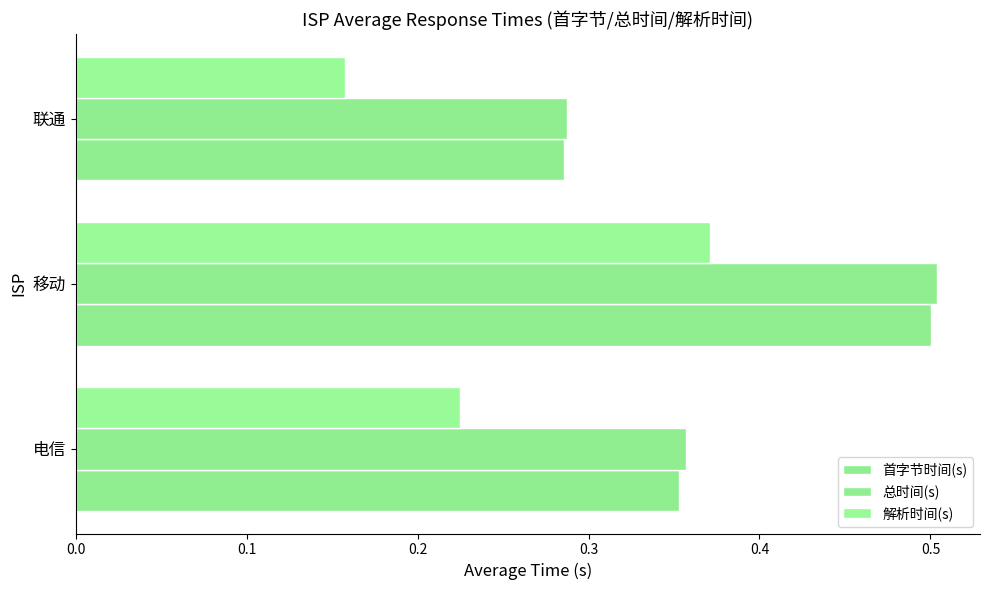

How many series are shown in this chart?

3